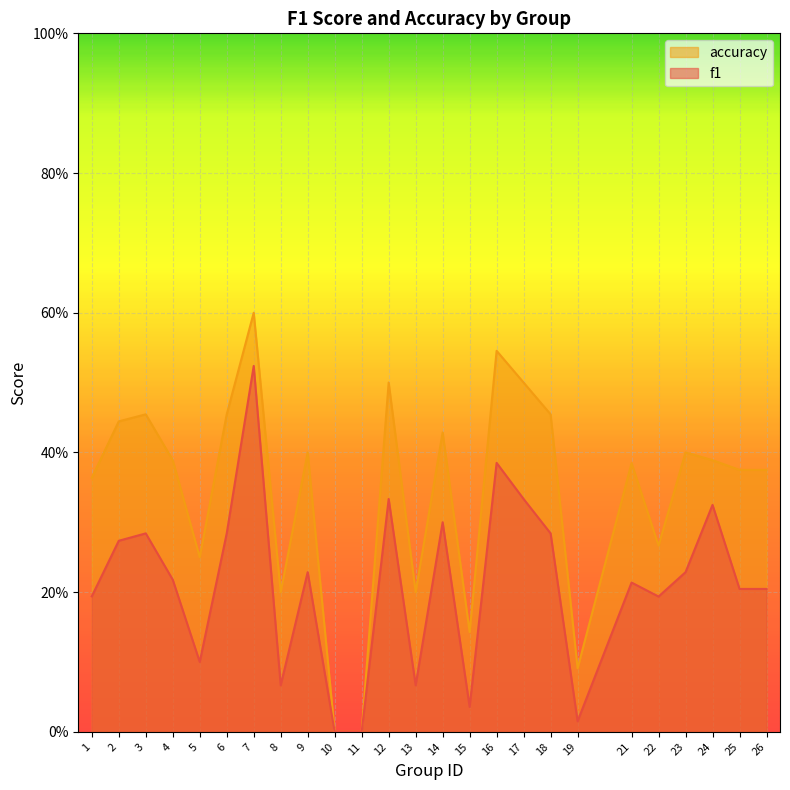

What is the total value across all series at 2?

0.7